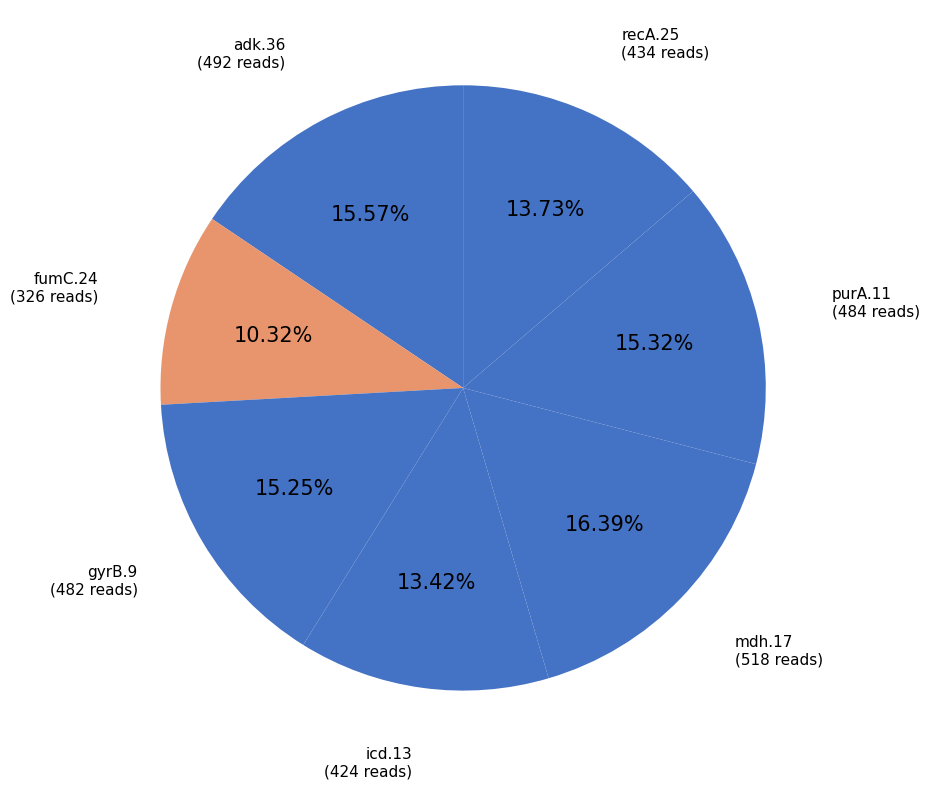

What is the smallest slice in the pie chart?

fumC.24